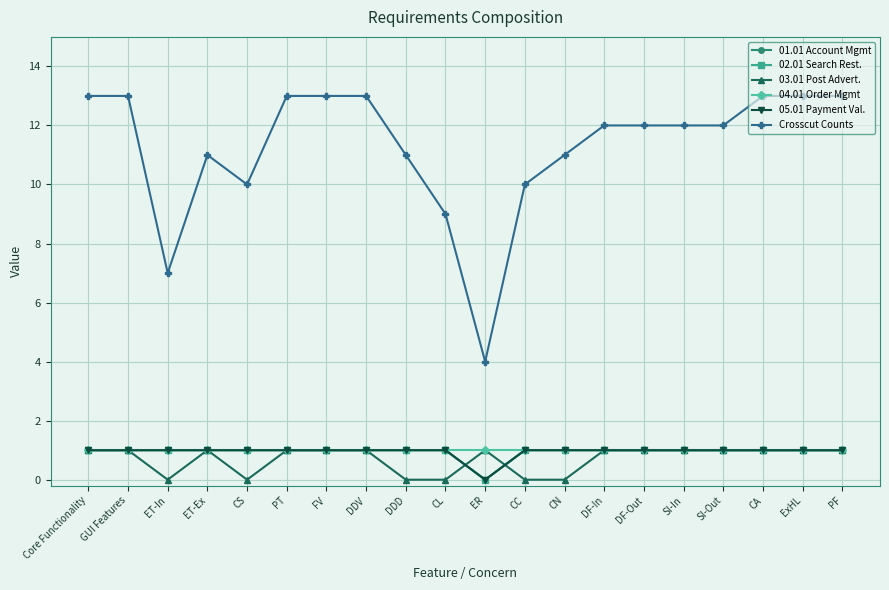

Does the chart have visible grid lines?

Yes